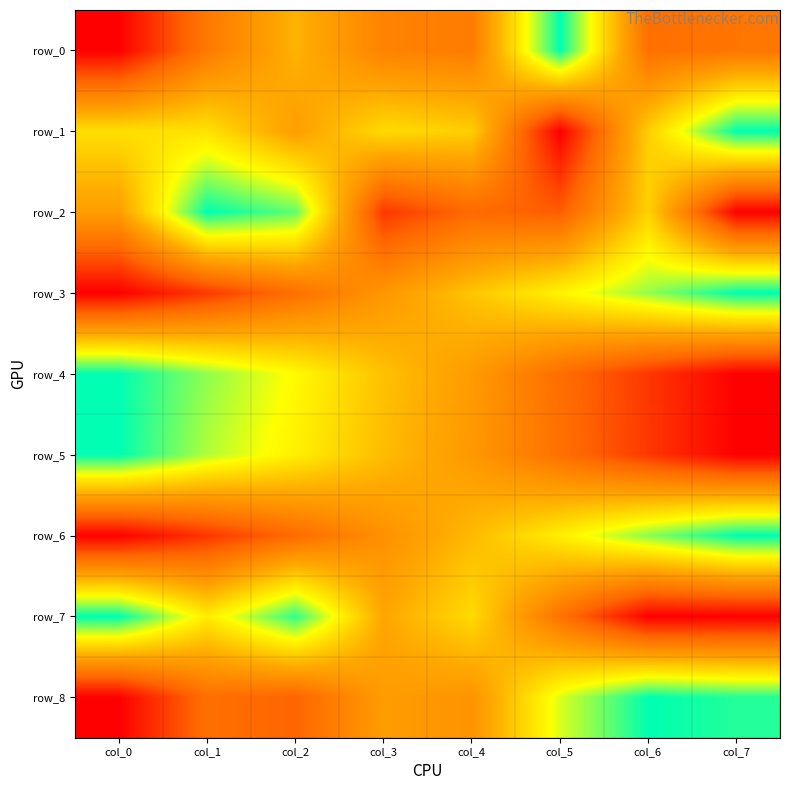

Reading left to right, transcribe all the data shown in this chart.

row_0: 0.0	0.3	0.5	0.4	0.3	1.0	0.3	0.3
row_1: 0.7	0.7	0.5	0.7	0.6	0.0	0.6	1.0
row_2: 0.5	1.0	0.9	0.1	0.3	0.2	0.6	0.0
row_3: 0.0	0.1	0.3	0.4	0.6	0.7	0.9	1.0
row_4: 1.0	0.9	0.7	0.6	0.5	0.3	0.1	0.0
row_5: 1.0	0.8	0.7	0.6	0.4	0.3	0.1	0.0
row_6: 0.0	0.1	0.3	0.4	0.6	0.7	0.9	1.0
row_7: 1.0	0.7	0.9	0.5	0.7	0.3	0.0	0.0
row_8: 0.0	0.3	0.2	0.5	0.4	0.8	1.0	1.0